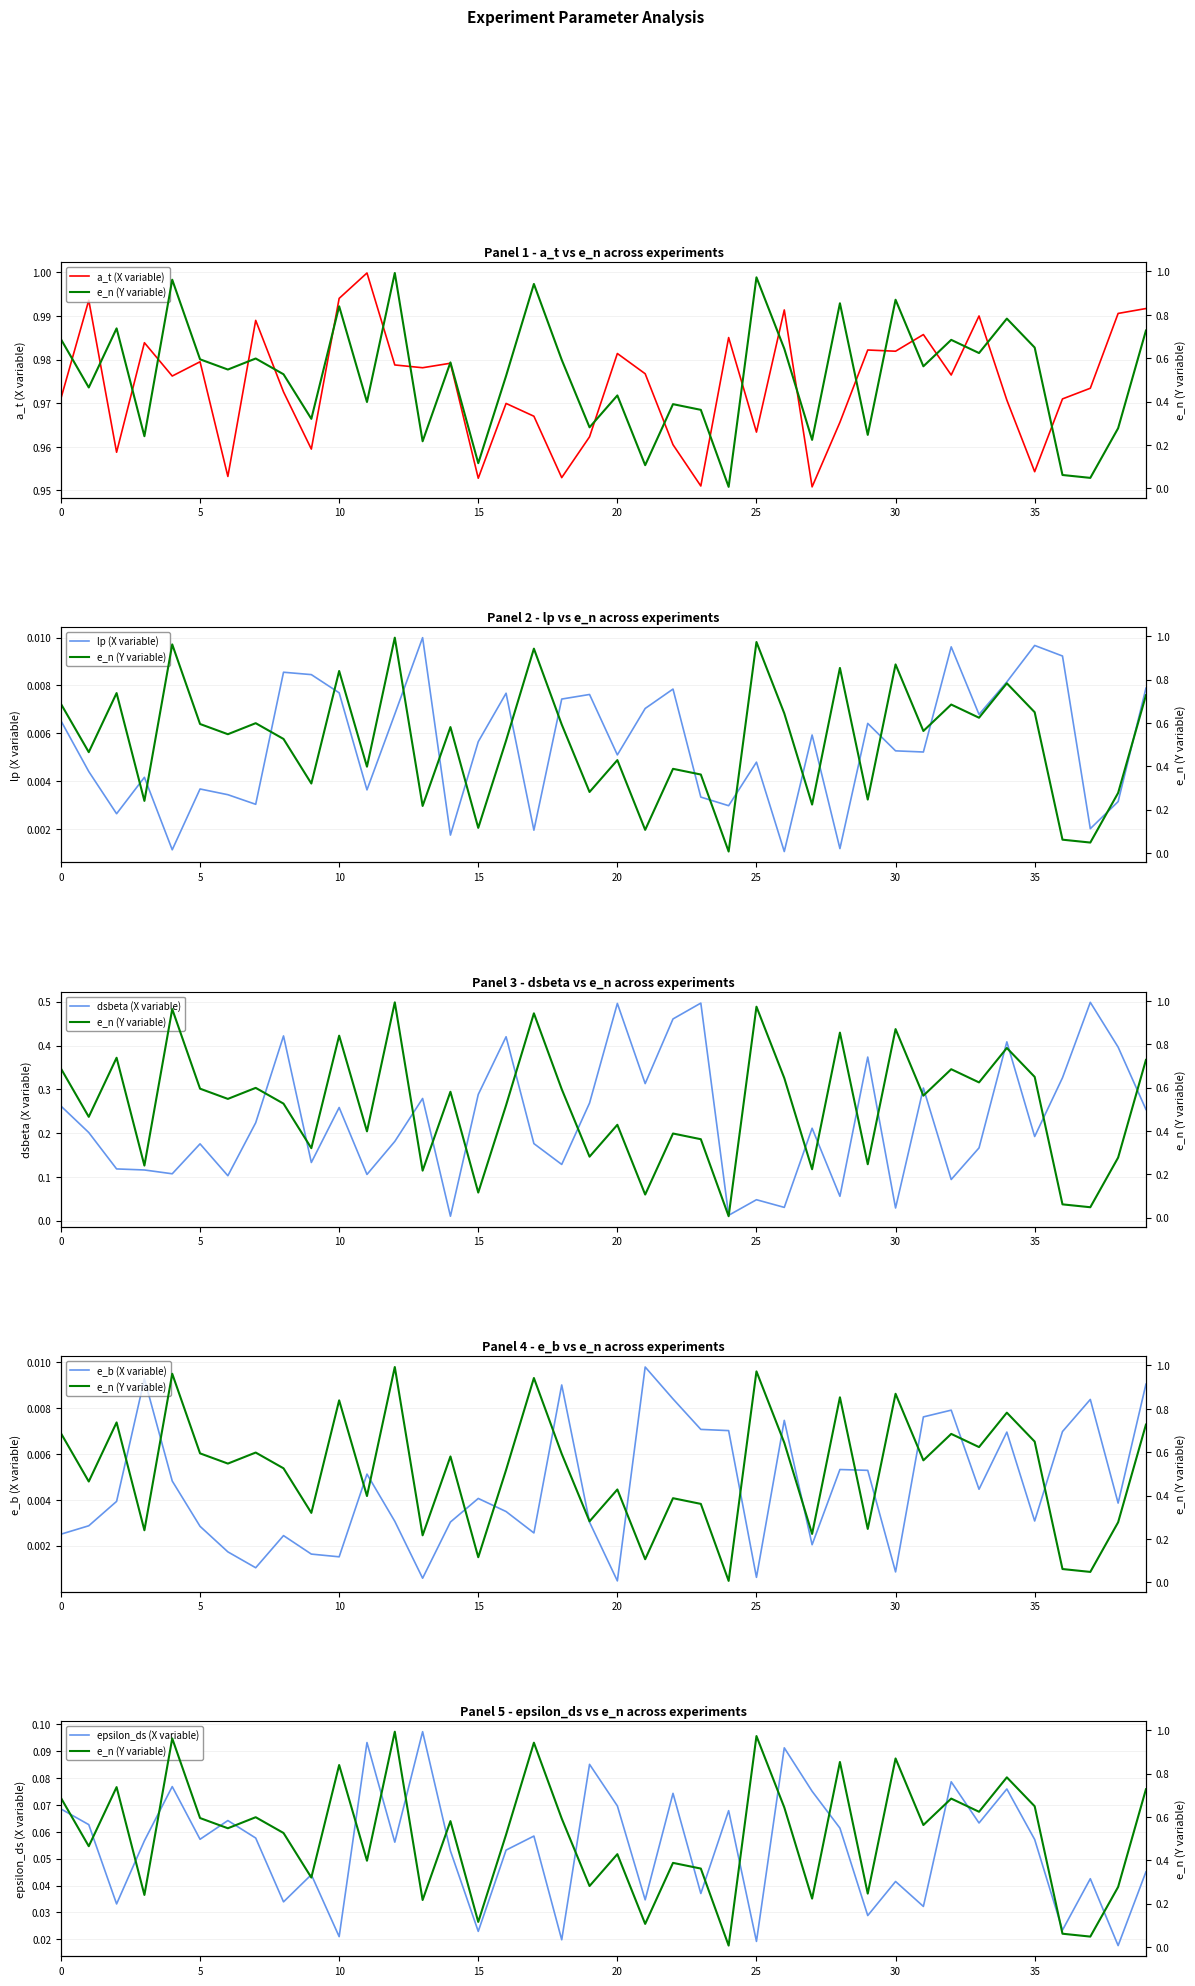

True or false: lp (X variable) has a value of 0.0 at 13.

True